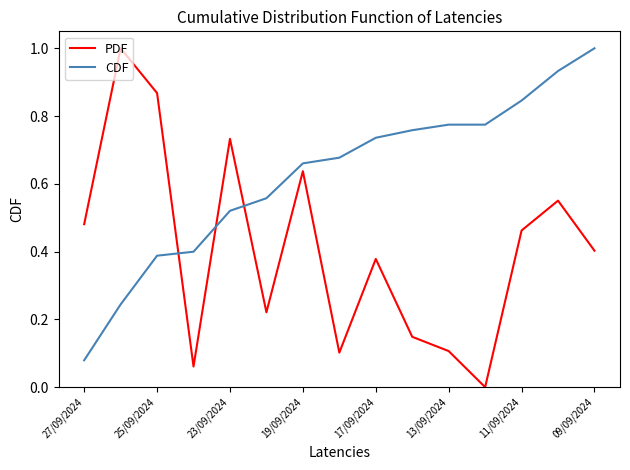

Which series has the largest total across all categories?

CDF